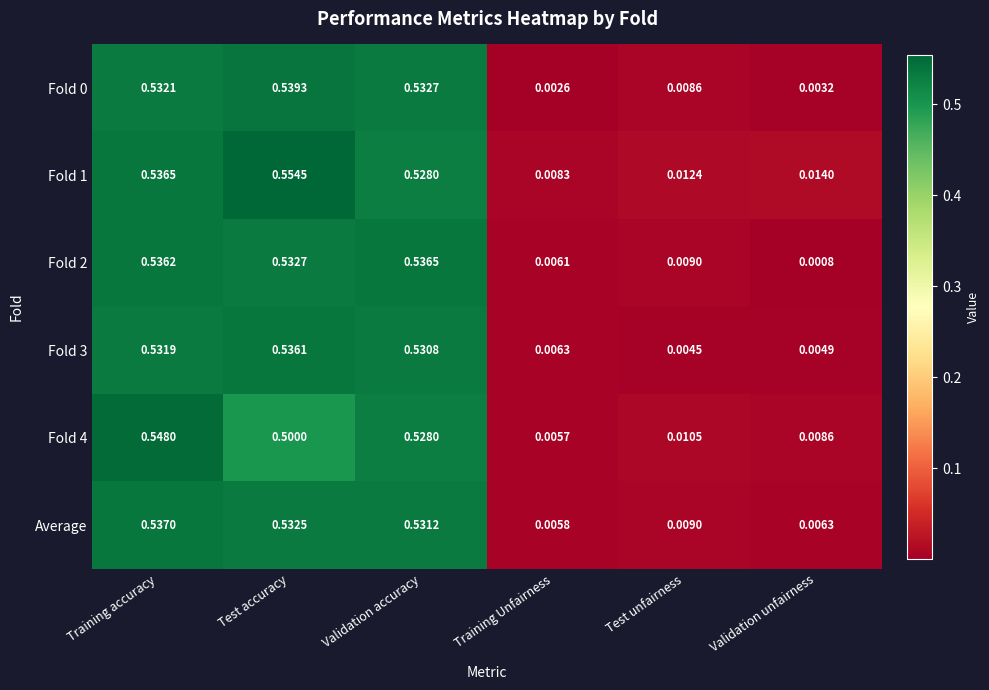

List the labels in order of Fold 4 value, largest first.

Training accuracy, Validation accuracy, Test accuracy, Test unfairness, Validation unfairness, Training Unfairness